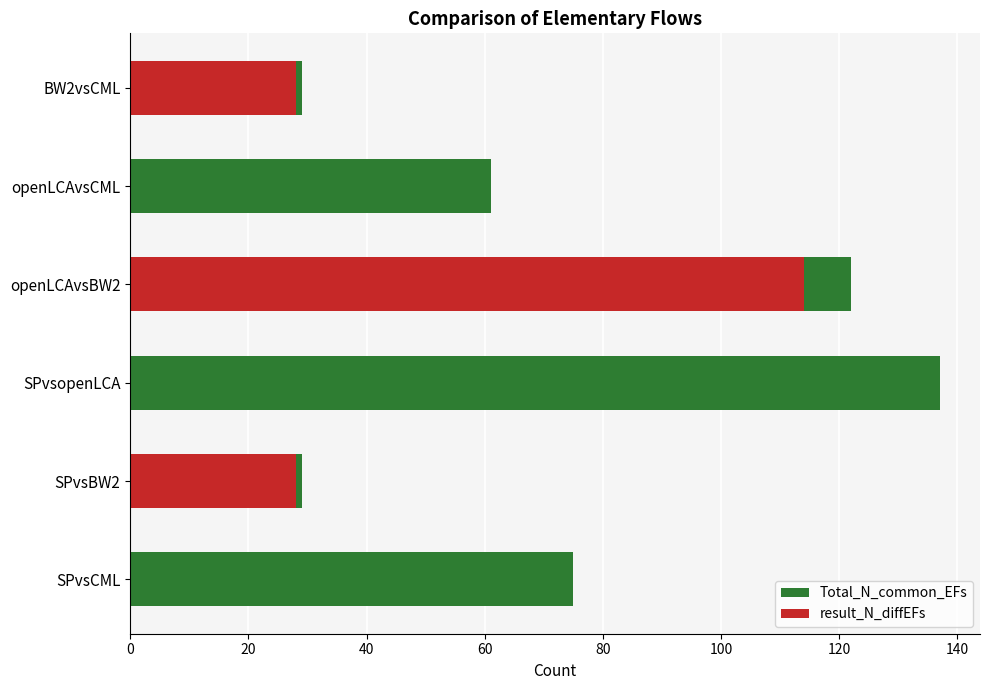

What is the value of the Total_N_common_EFs bar at the 4th from the left?

122